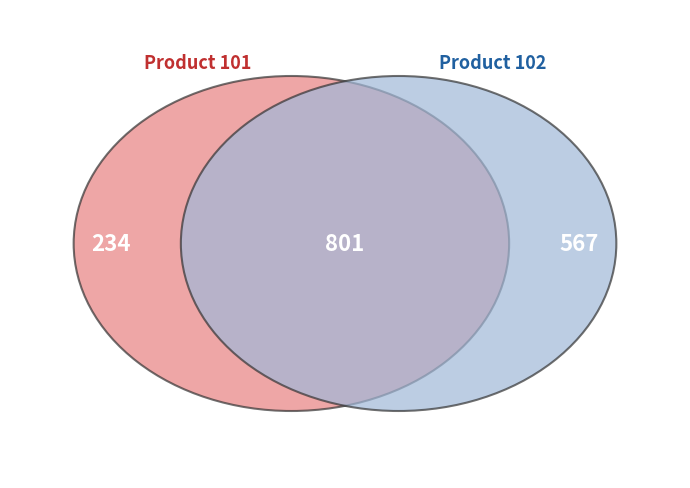

Approximately how many times larger is the value at 102 compared to 101?

2.4